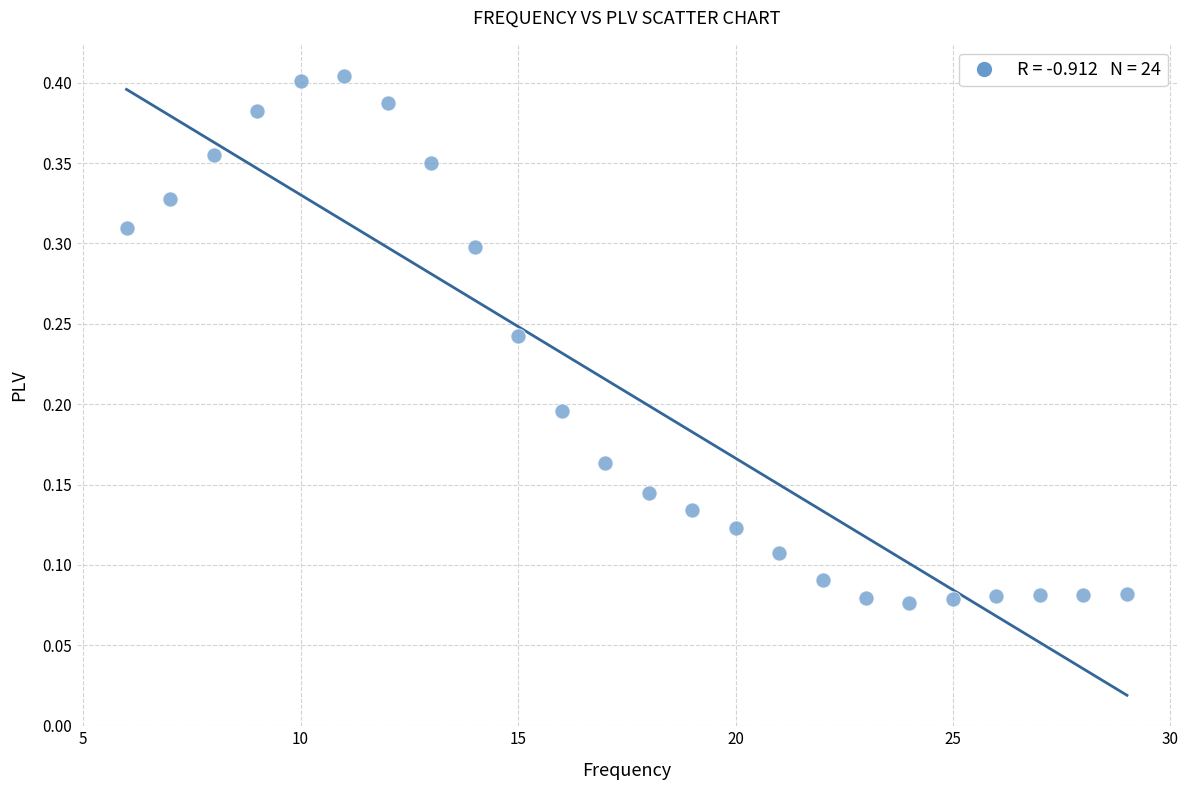

What is the range of X values (max minus min)?

23.0